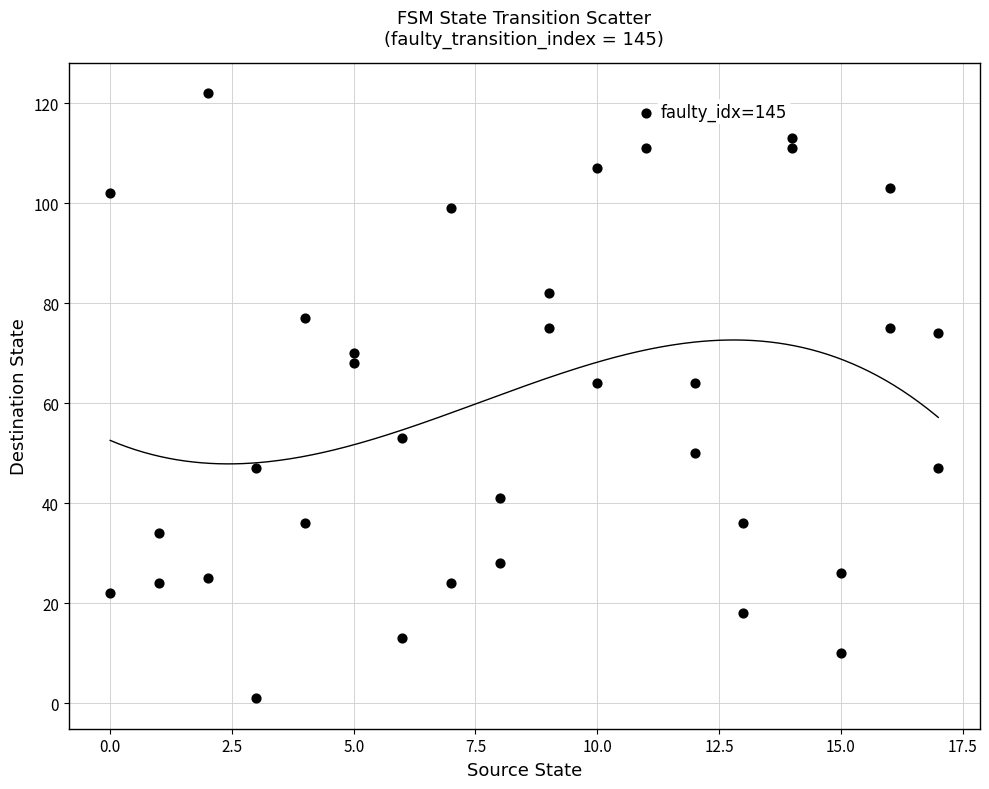

What is the range of Y values (max minus min)?

121